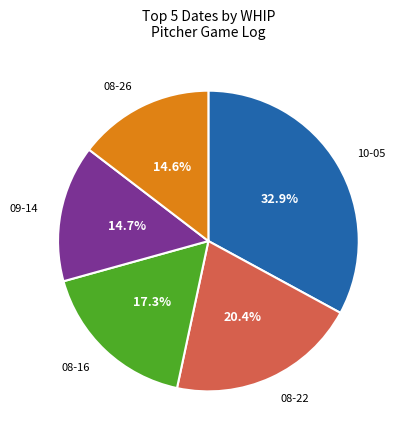

To the nearest percent, what is the difference between the largest and smallest slice percentages?

18%